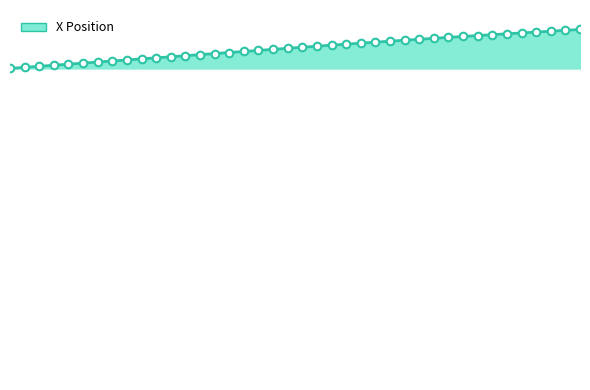

Is this an area chart (filled region under the line)?

Yes